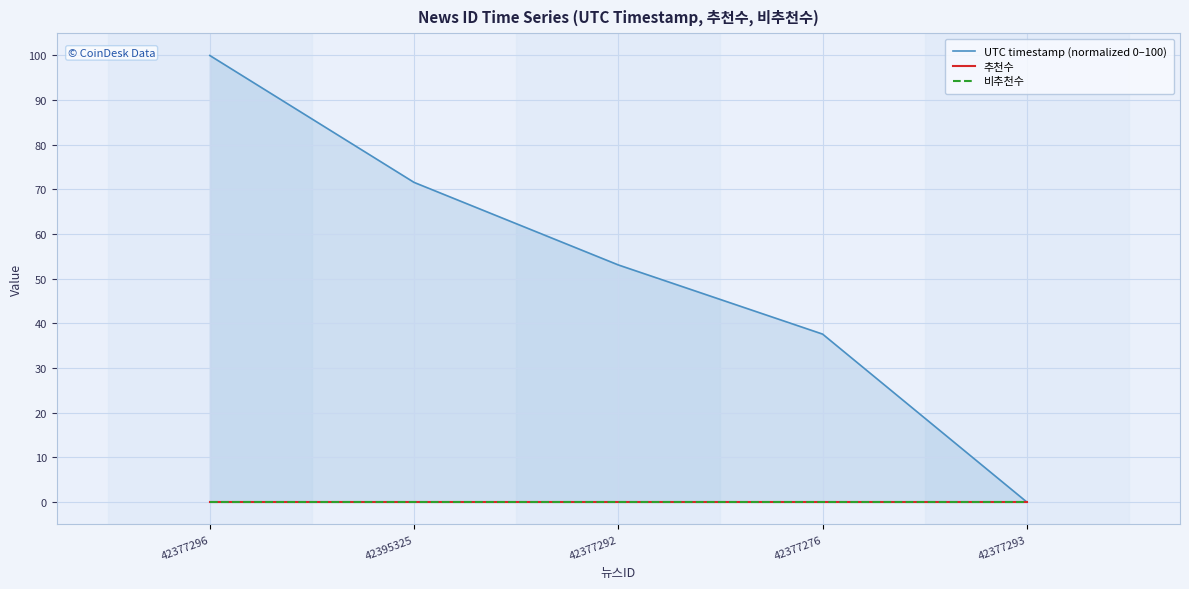

What is the total value across all series at 42377276?

37.6